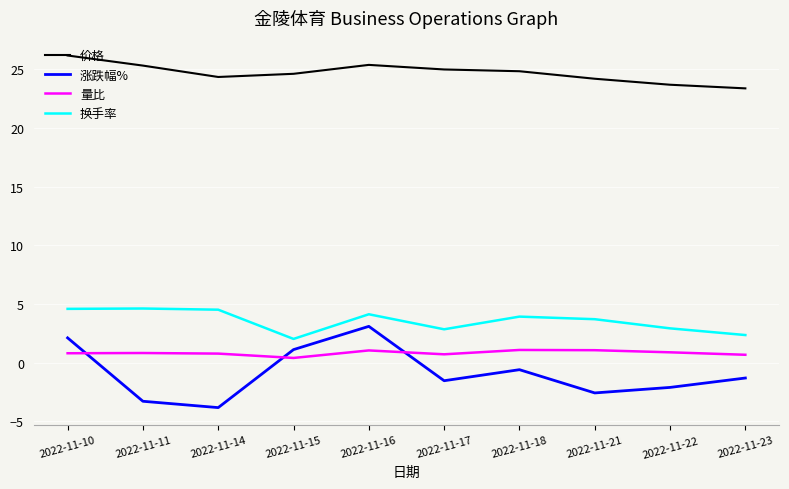

Does the chart display data point markers on the line(s)?

No